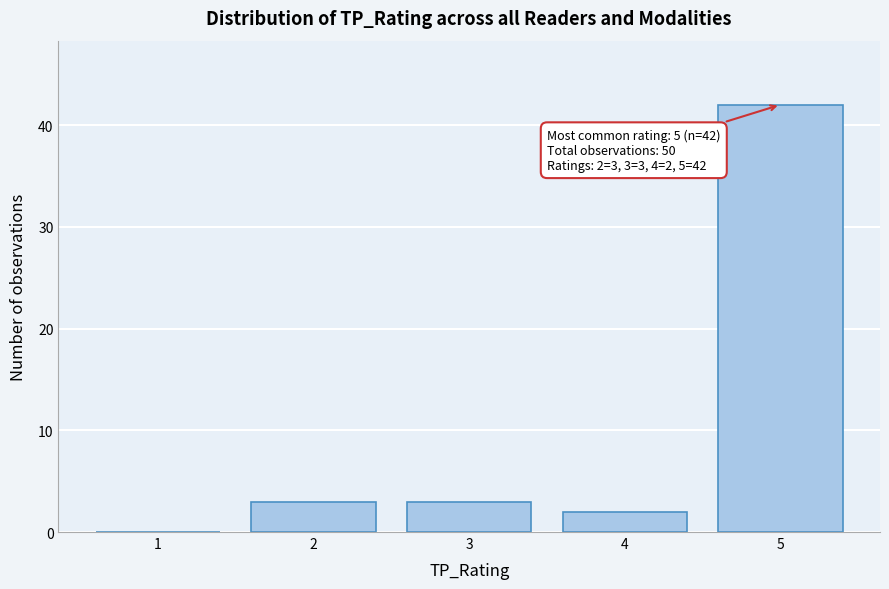

Over which range of the x-axis is the bar tallest?

4.5 to 5.5